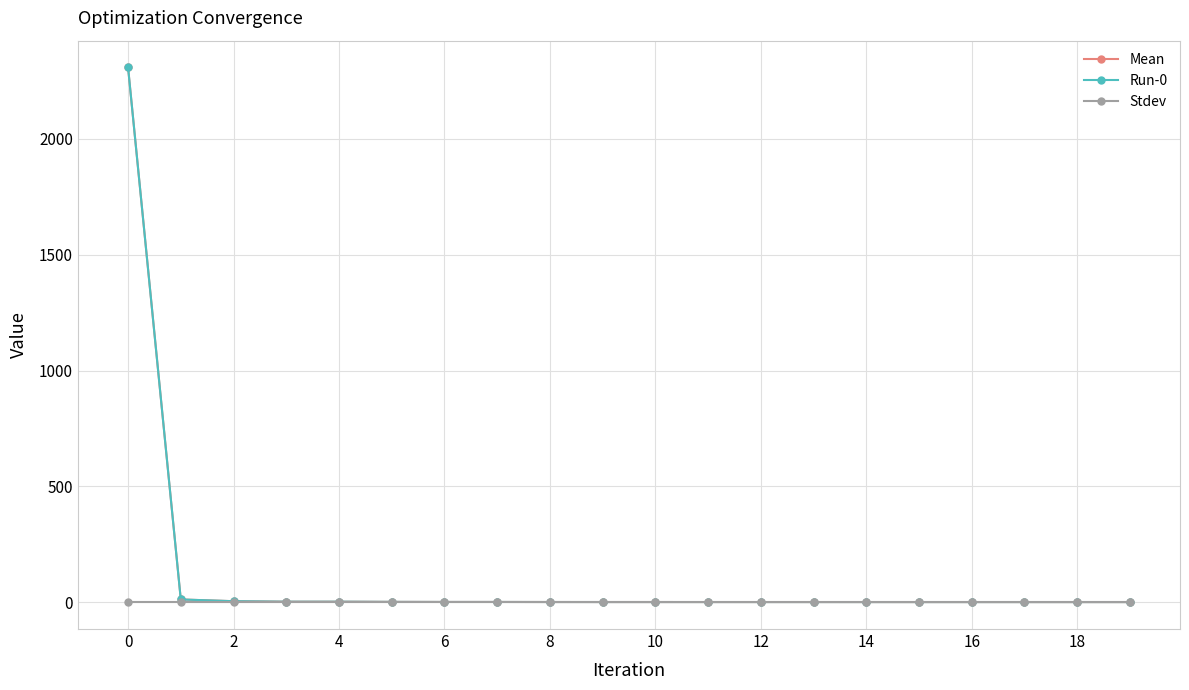

Is this an area chart (filled region under the line)?

No